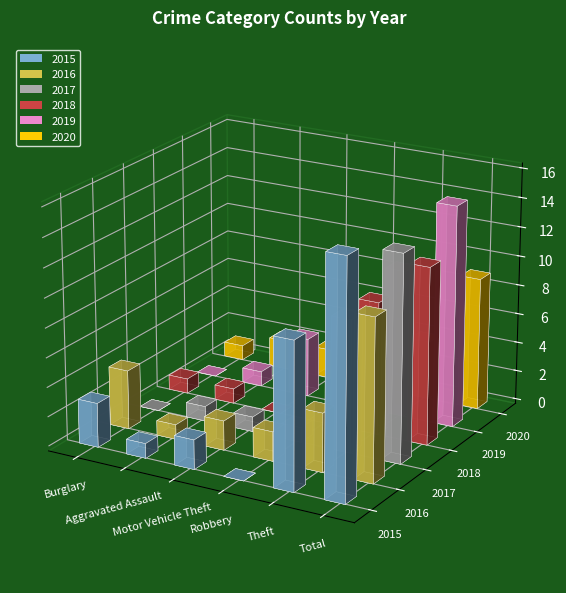

What is the sum of all 2019 values?

30